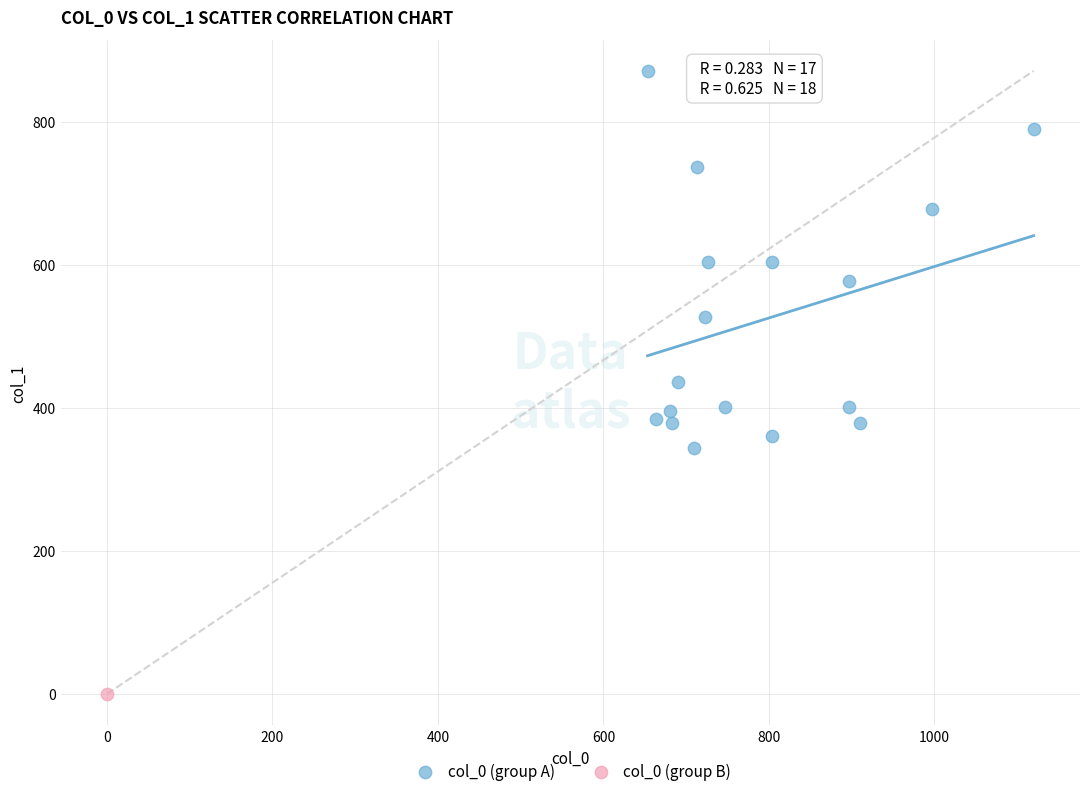

What are all the series names shown in the legend?

col_0 (group A), col_0 (group B)